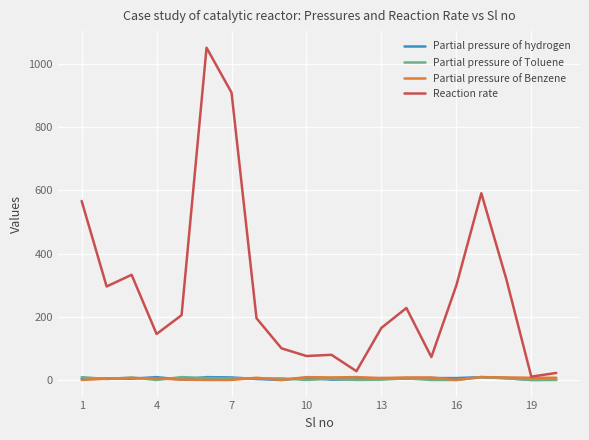

Which series has the largest total across all categories?

Reaction rate